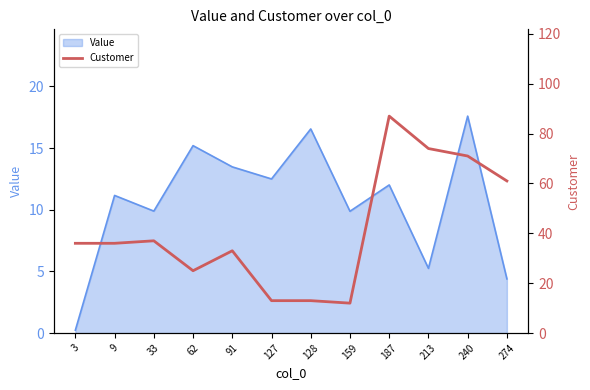

Which category has the lowest value in the Value series?

3